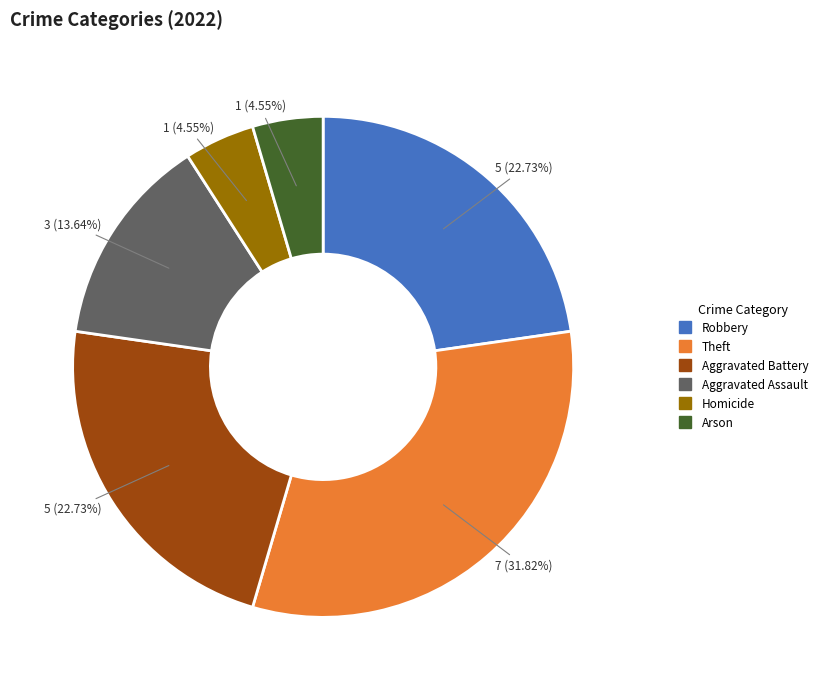

Is there any slice that represents more than half of the pie?

No